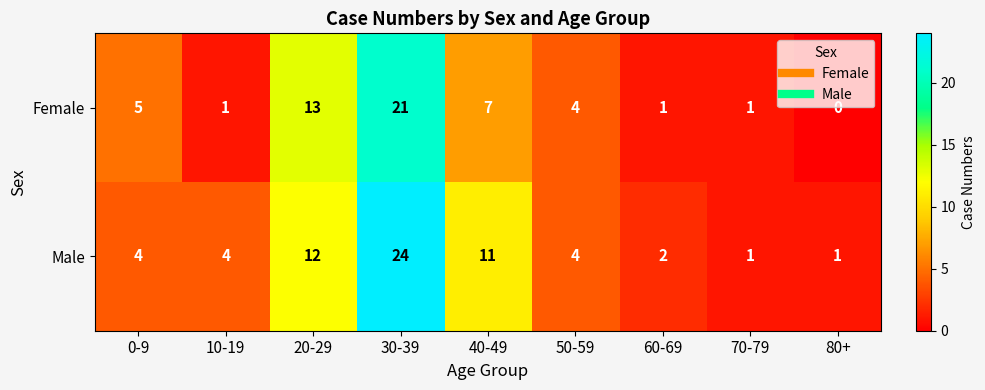

Count the number of data series in this chart.

2